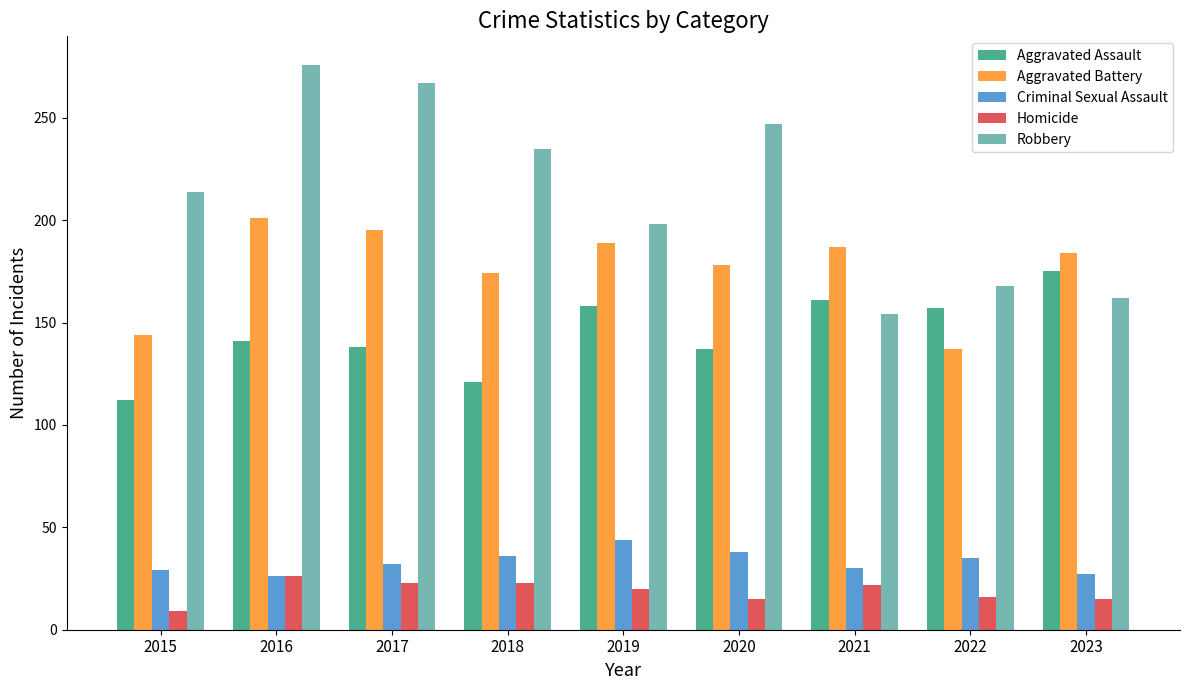

At 2018, list the series in order from smallest to largest.

Homicide, Criminal Sexual Assault, Aggravated Assault, Aggravated Battery, Robbery